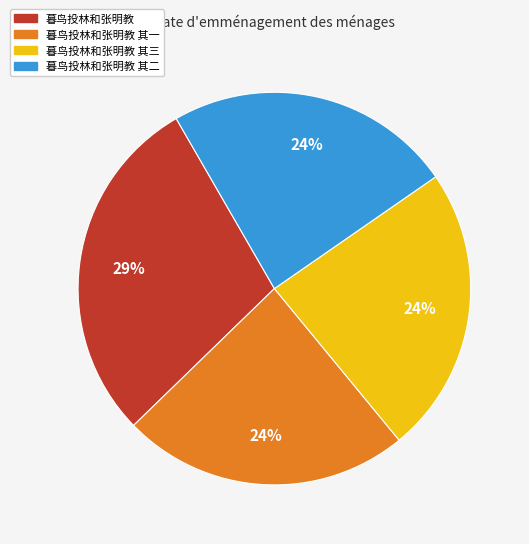

To the nearest percent, what portion does 暮鸟投林和张明教 其二 represent?

24%